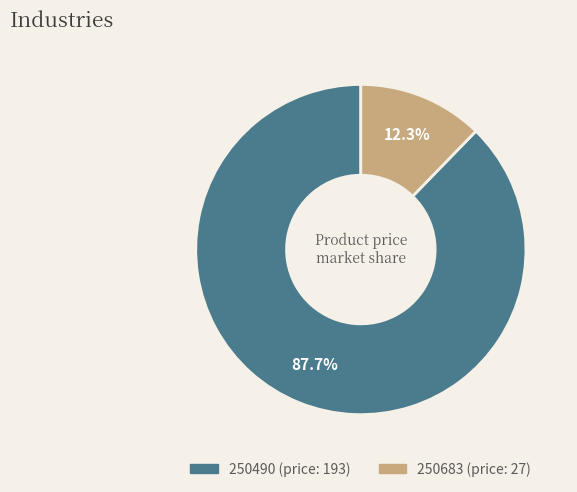

Rank the categories by value from lowest to highest.

250683, 250490